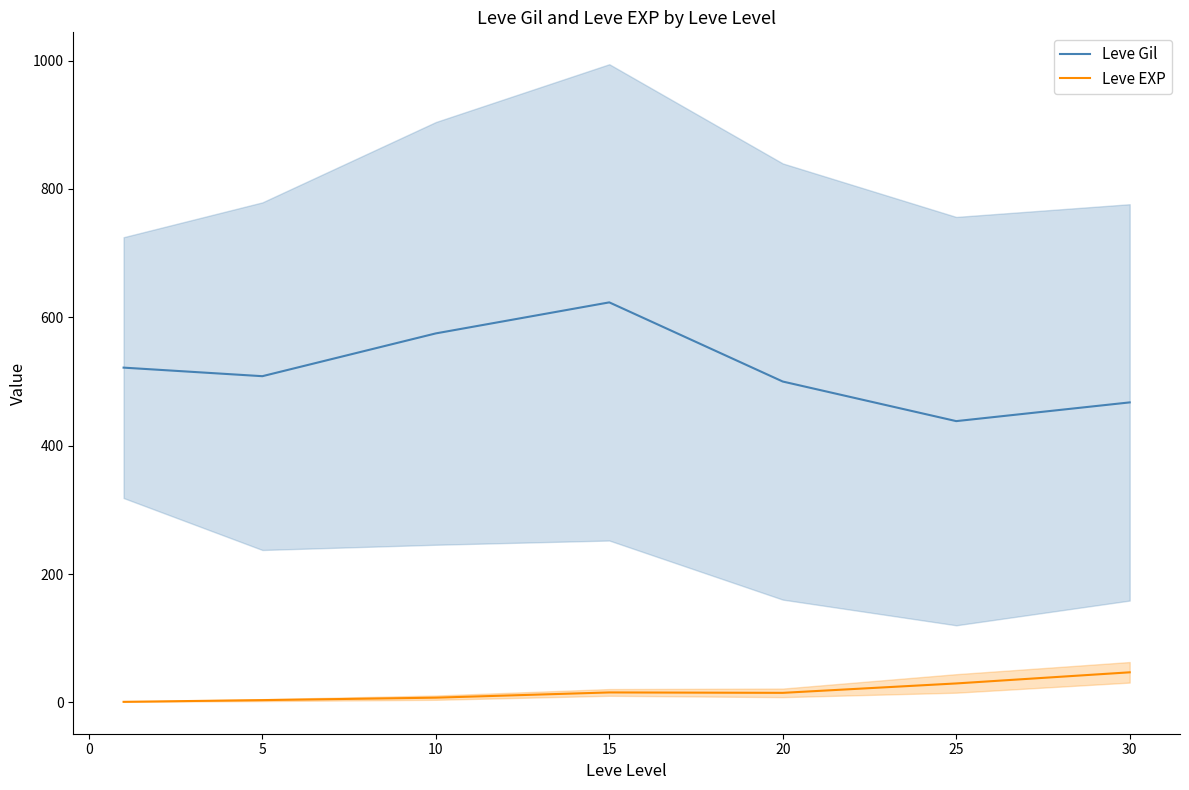

True or false: Leve Gil and Leve EXP intersect in this chart.

False